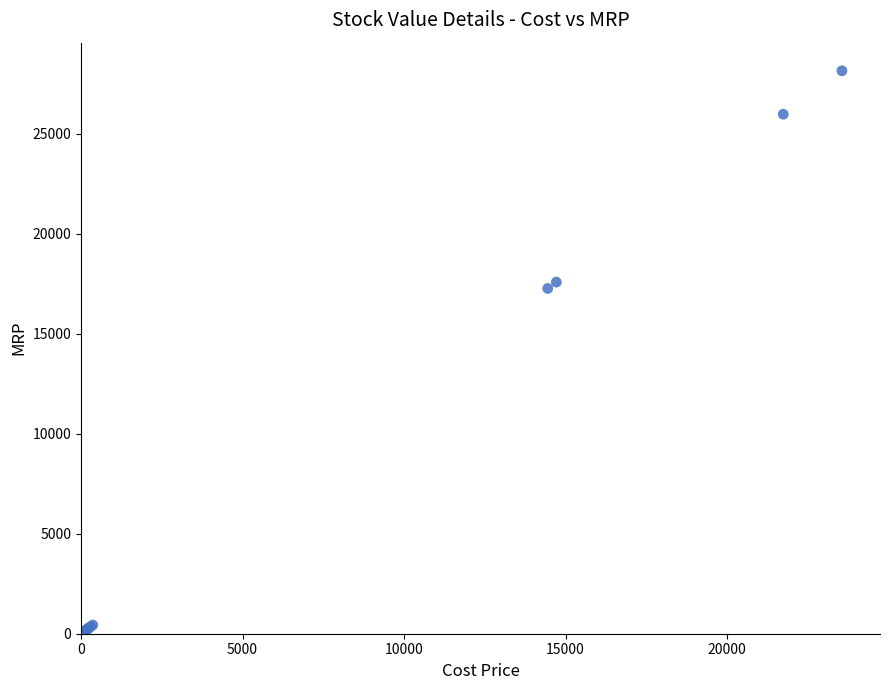

What Y value in the scatter plot is closest to 14077?

17264.1